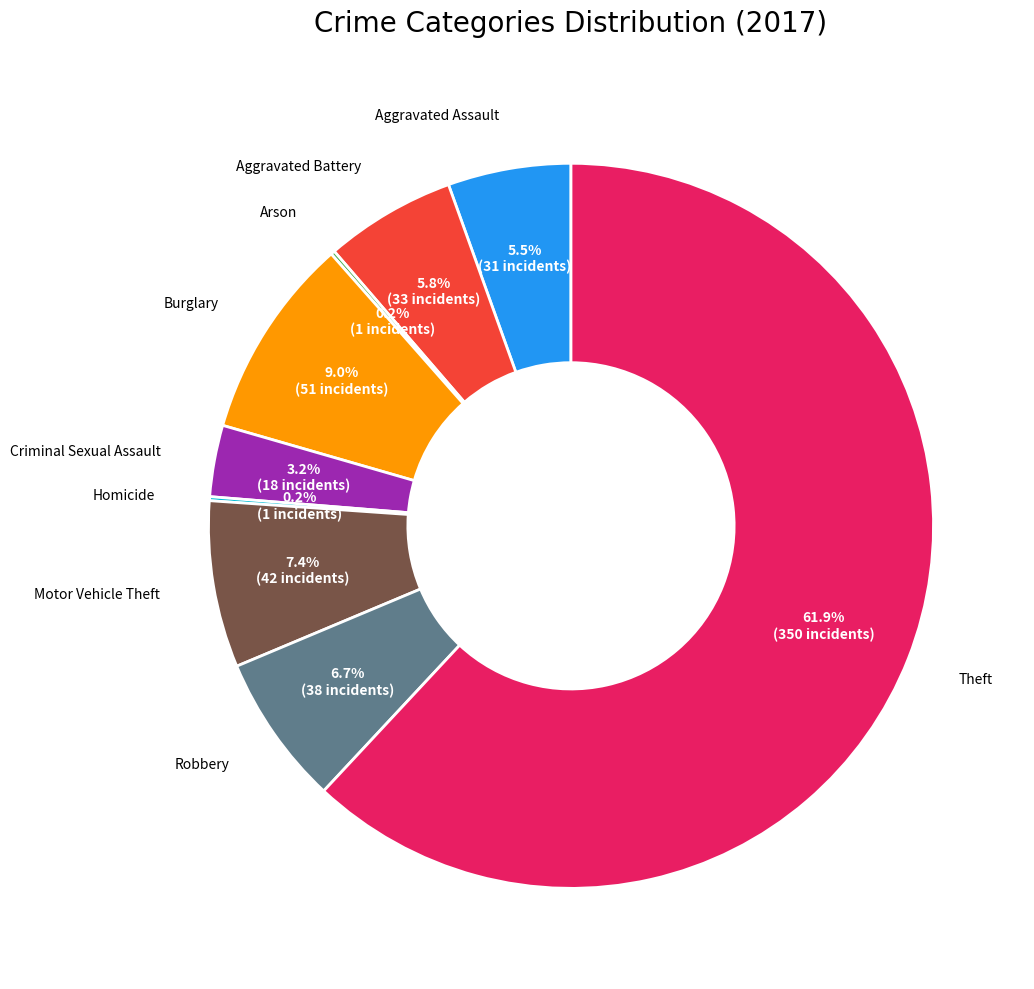

Is there any slice that represents more than half of the pie?

Yes